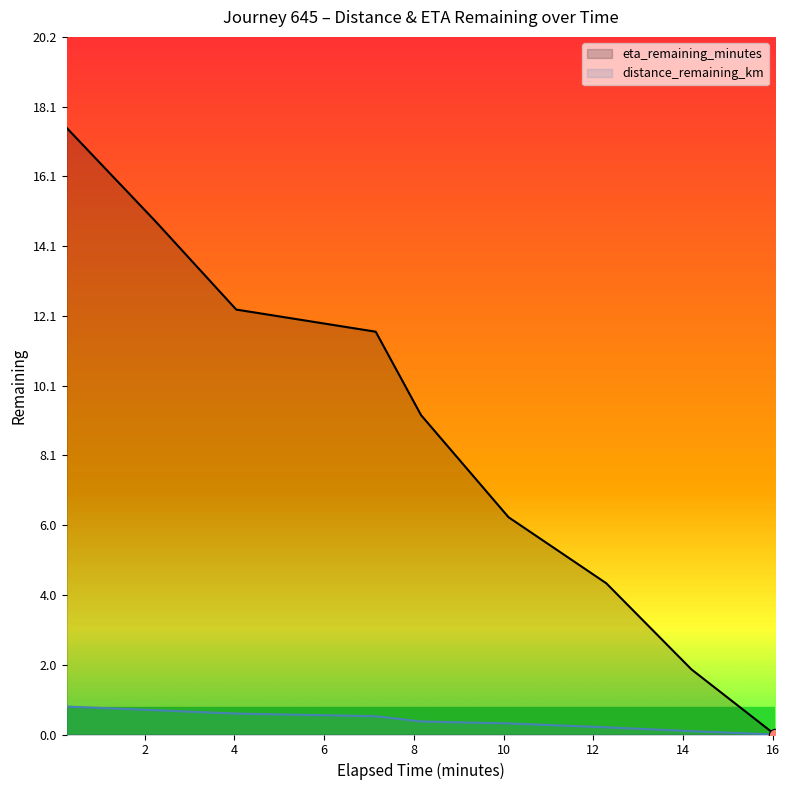

Which series has the largest Y range (max minus min)?

eta_remaining_minutes